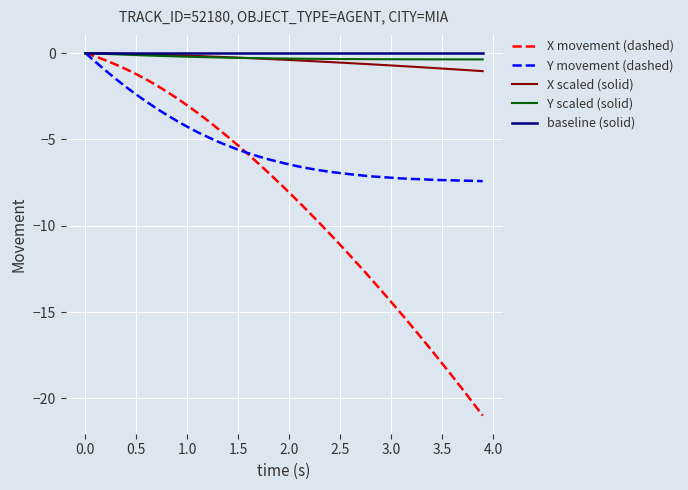

What is the lowest value of the Y movement (dashed) series?

-7.4